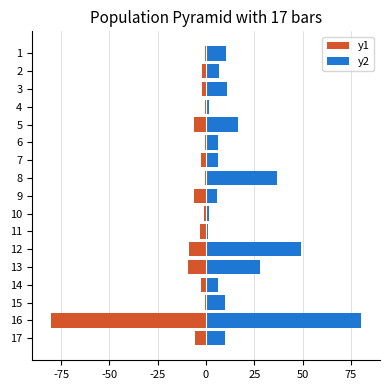

What is the minimum value shown in the chart?

-80.0